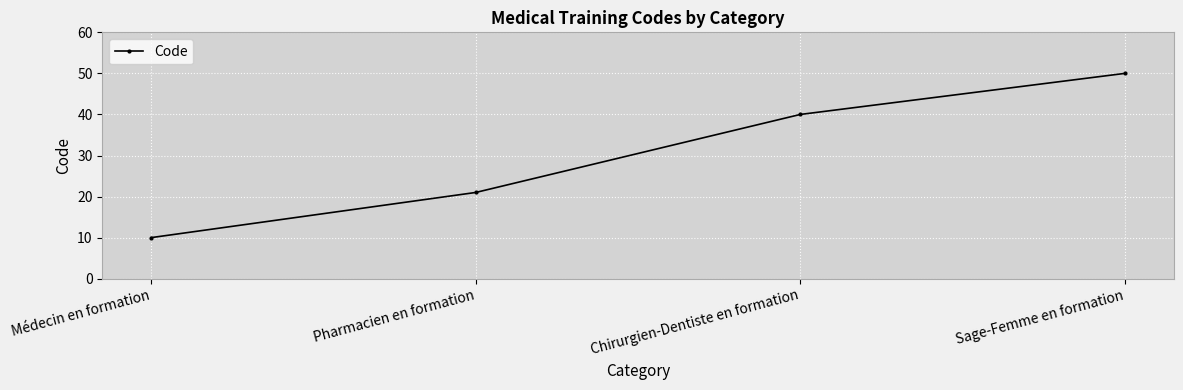

What is the label of the 1st point from the left?

Médecin en formation